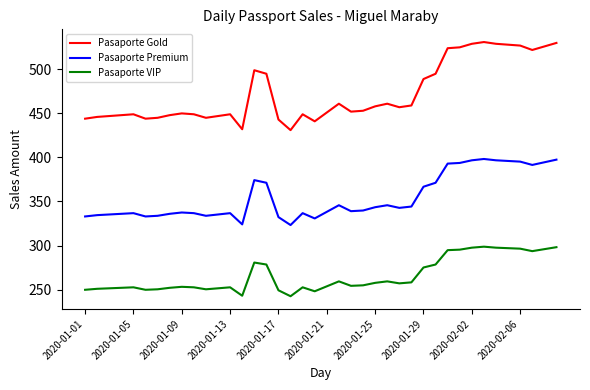

Which series has the largest total across all categories?

Pasaporte Gold